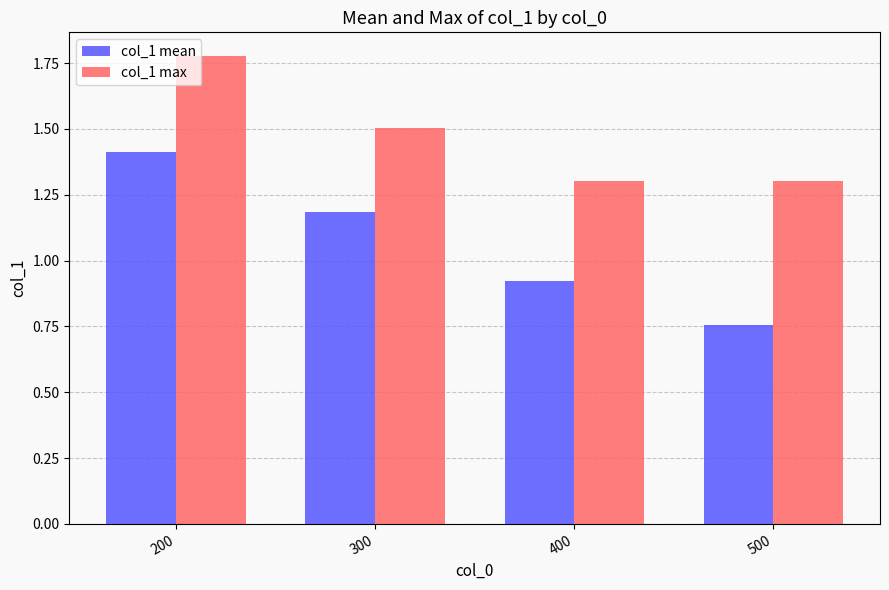

Which series has the largest range (max minus min)?

col_1 mean